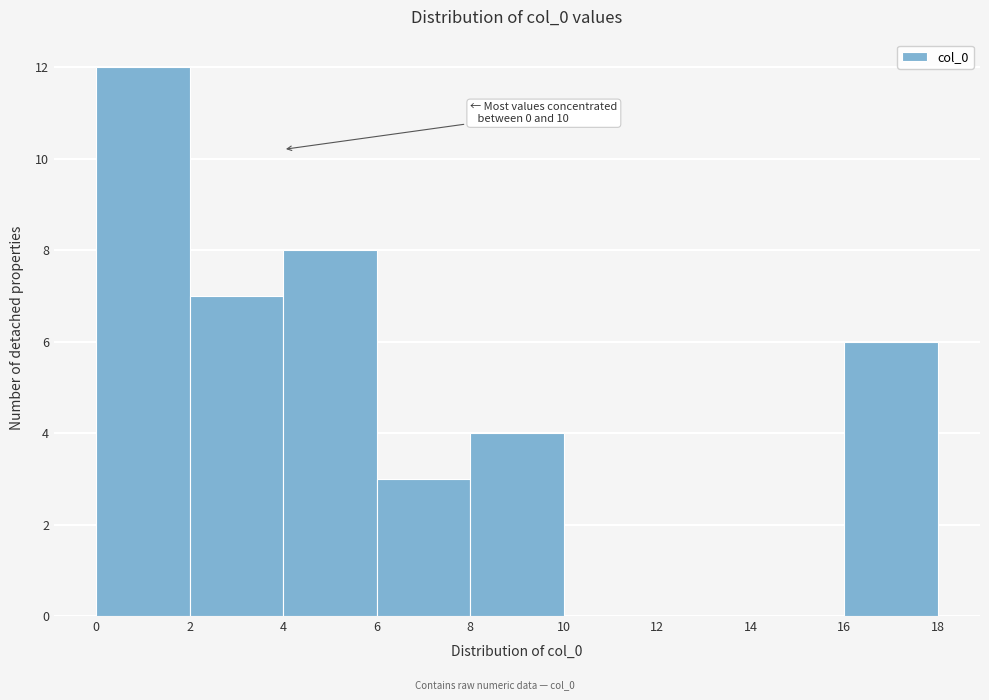

Over which range of the x-axis is the bar tallest?

0 to 2